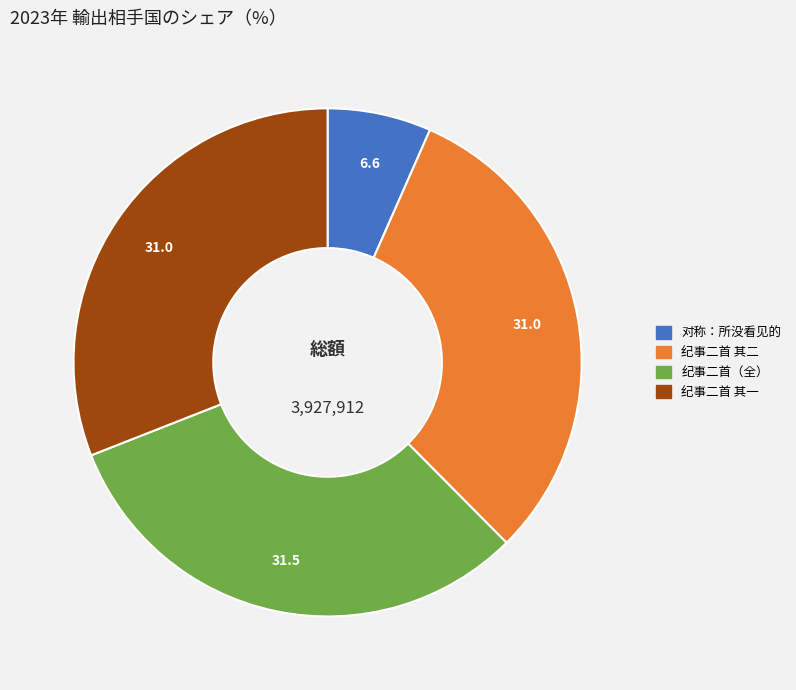

Is there any slice that represents more than half of the pie?

No